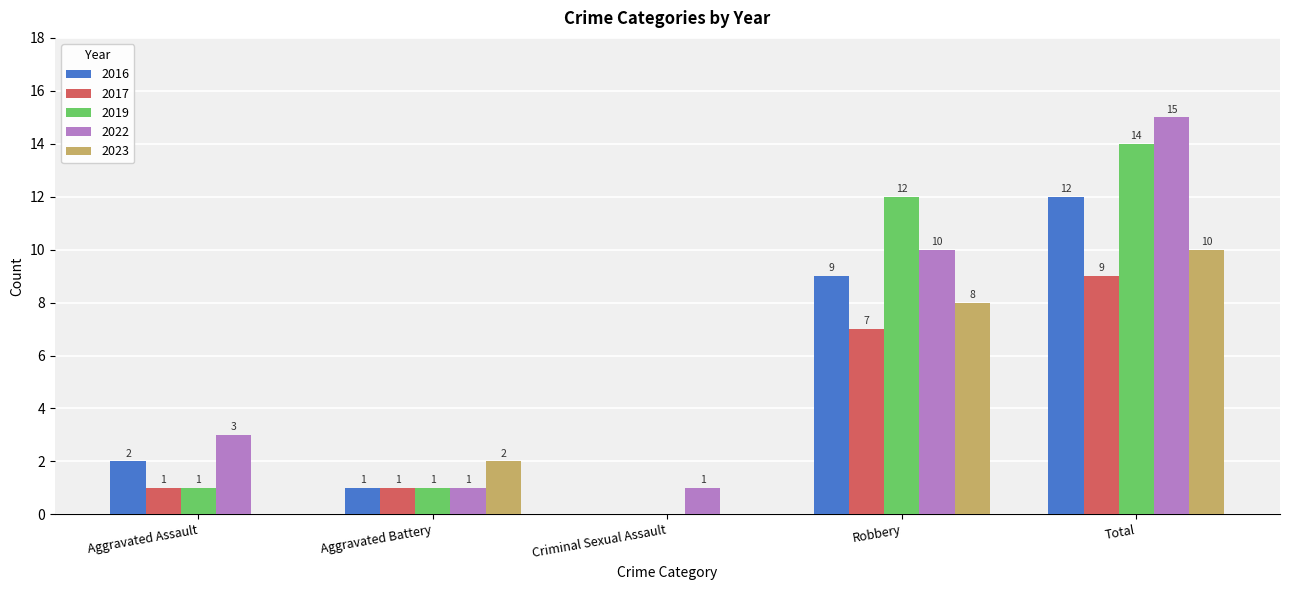

What is the average value of the 2017 series?

4